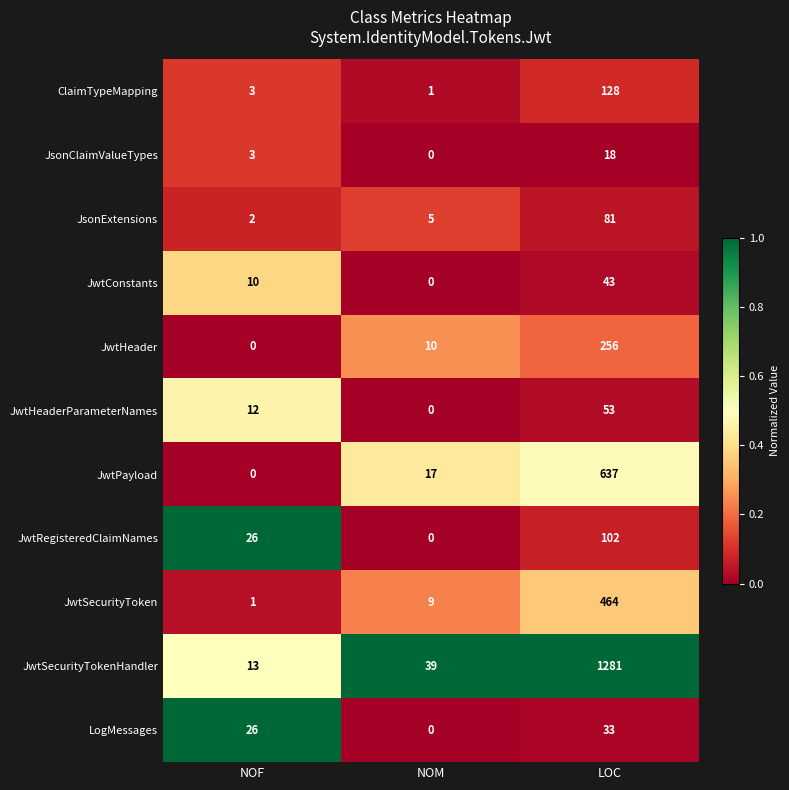

At how many categories does at least one series exceed 0?

3